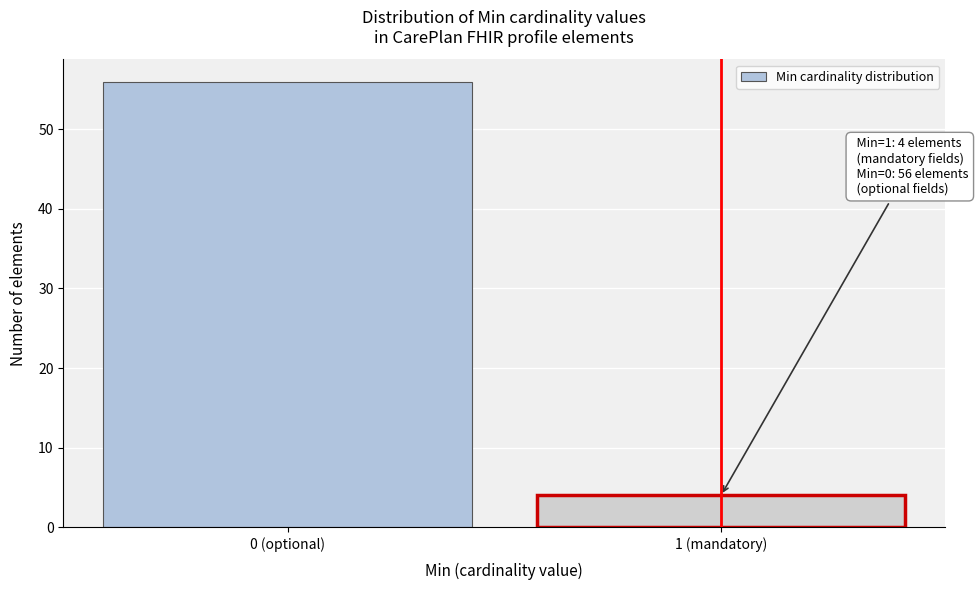

Reading left to right, extract all data points from this chart.

56	4